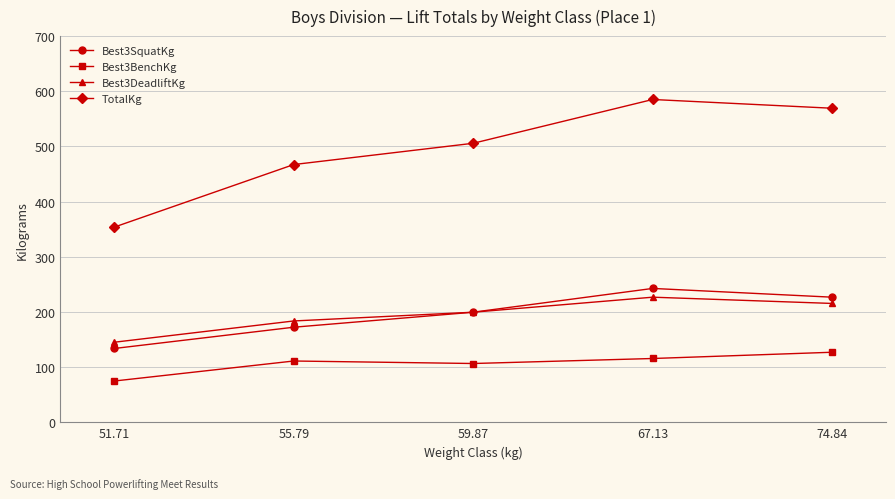

Which series has the largest range (max minus min)?

TotalKg